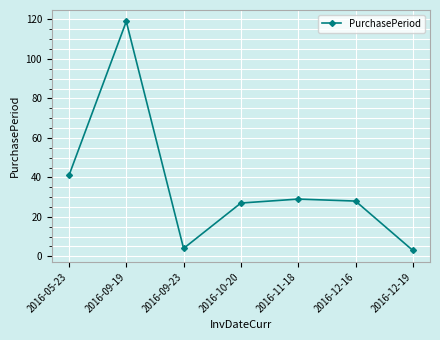

What is the sum of all values?

251